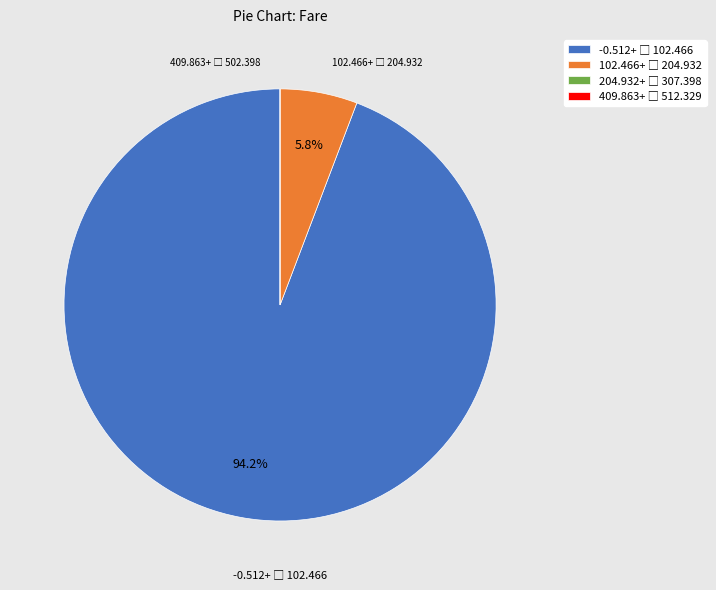

Does any single category account for the majority?

Yes